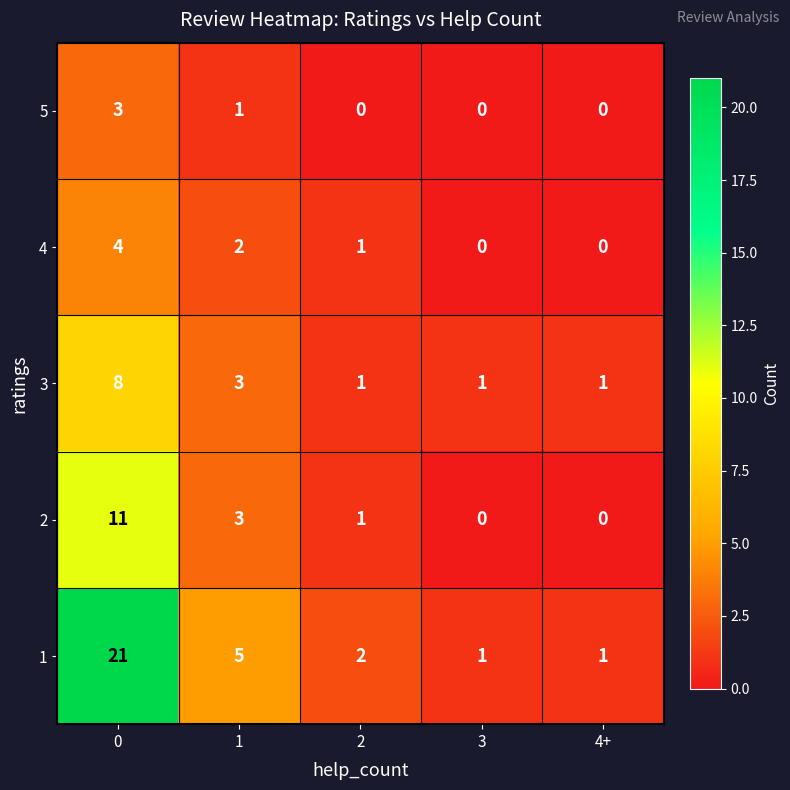

How many values in the 5 series exceed 0?

2